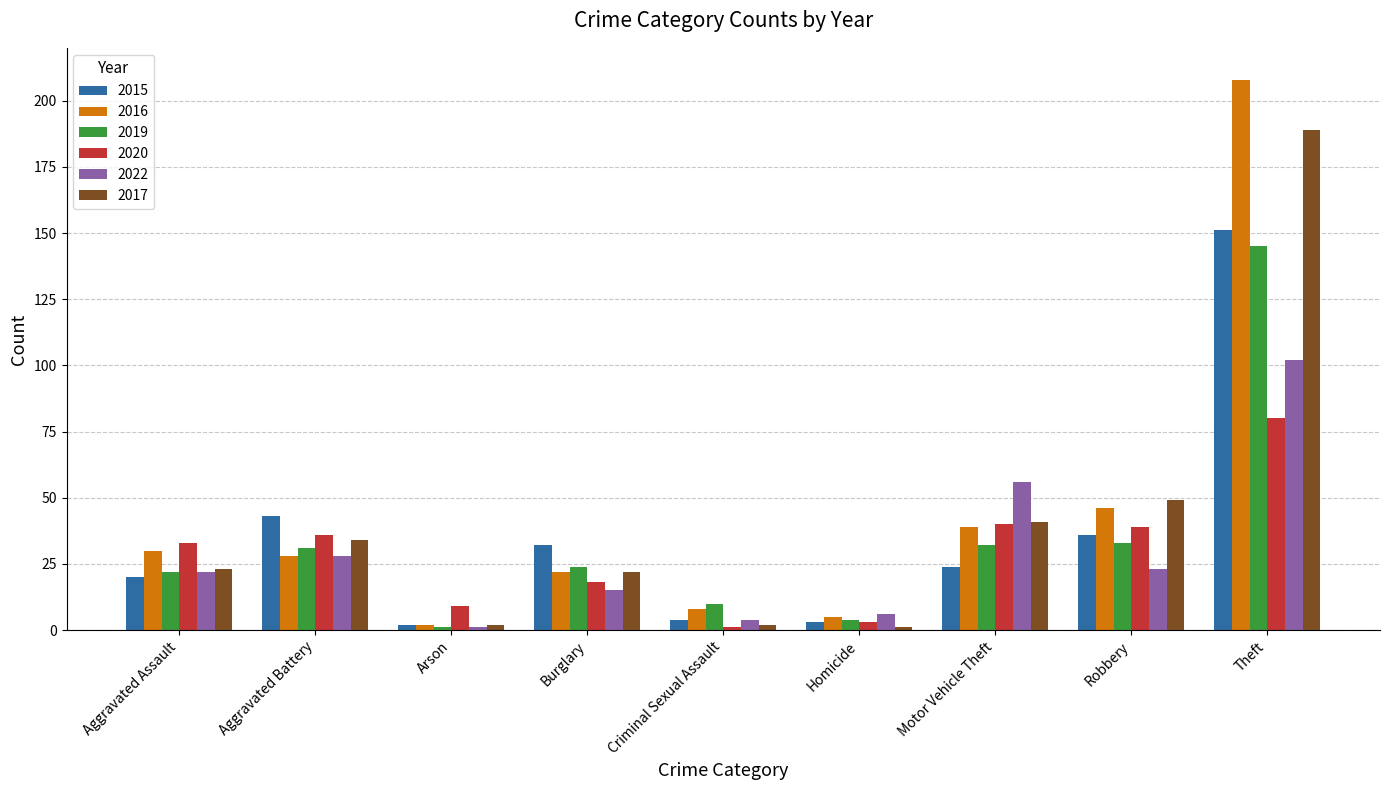

What is the average value of the 2020 series?

29